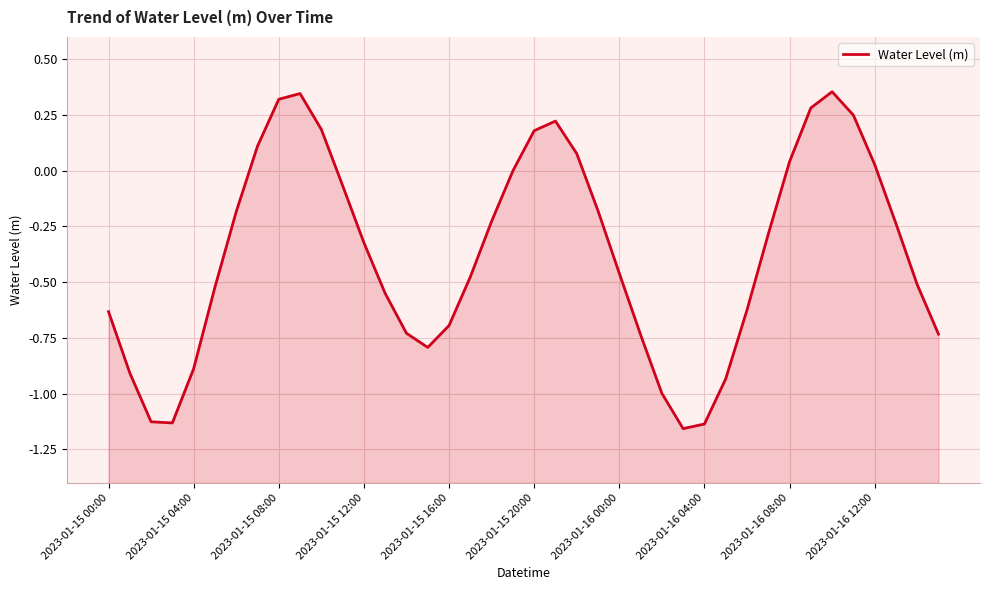

What is the smallest value displayed?

-1.2